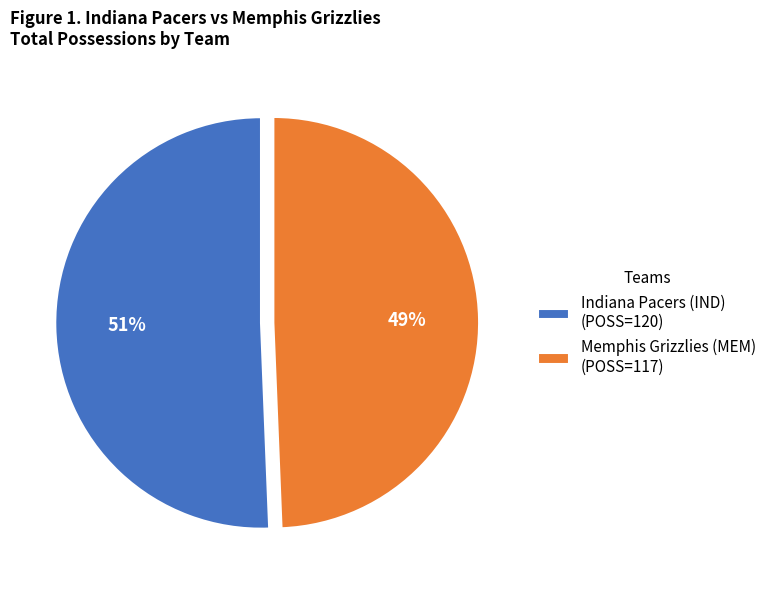

Which slice is the largest?

Indiana Pacers (IND) (POSS=120)